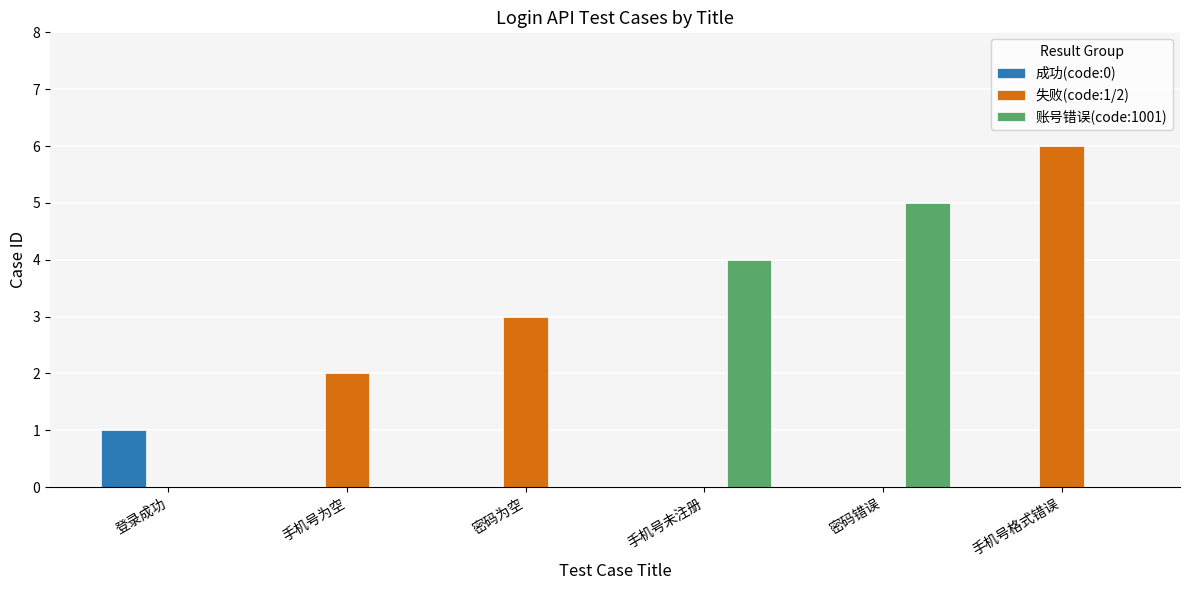

Which series changed the most between 登录成功 and 手机号格式错误?

失败(code:1/2)